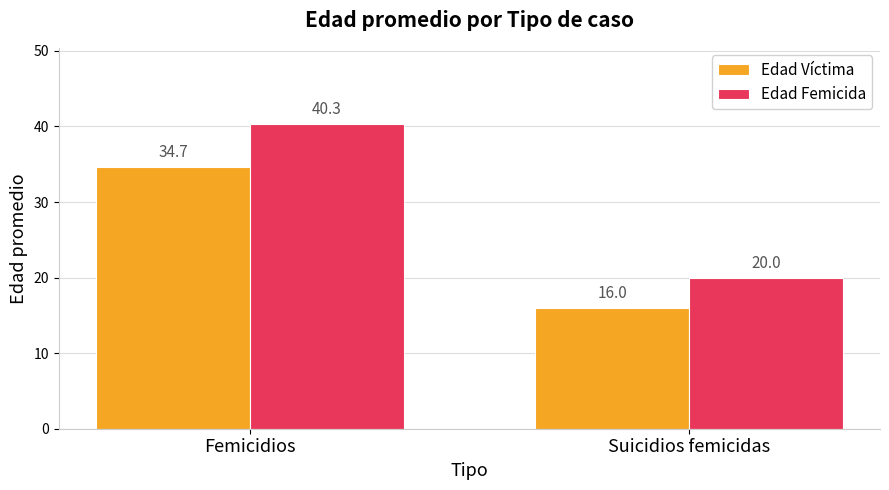

At which category is the sum across all series the highest?

Femicidios